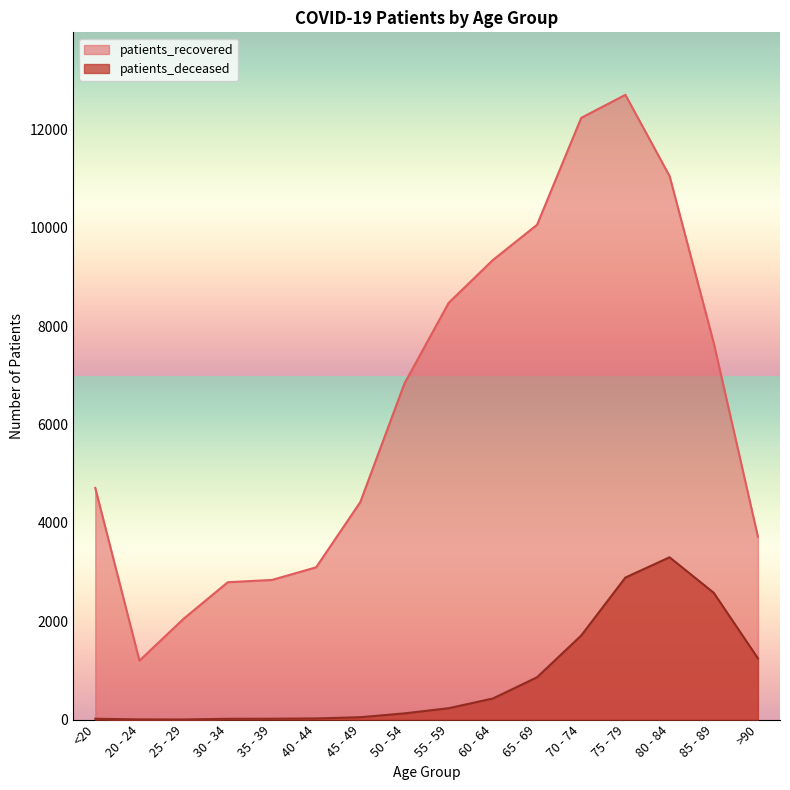

What is the label of the 10th point from the left?

60 - 64